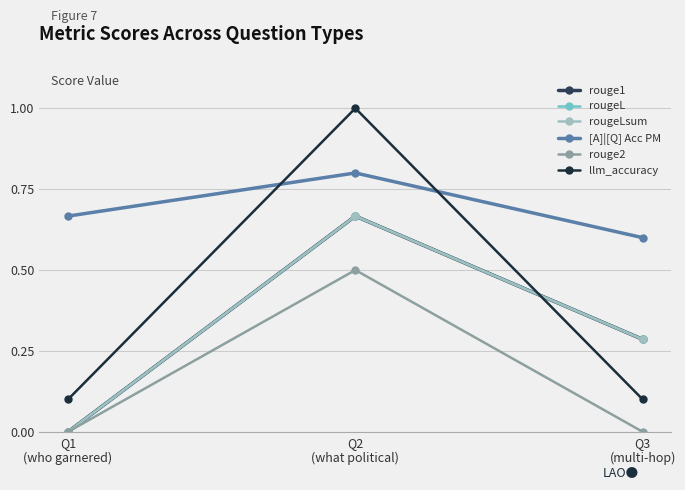

List the labels in order of rouge2 value, smallest first.

Q1
(who garnered), Q3
(multi-hop), Q2
(what political)